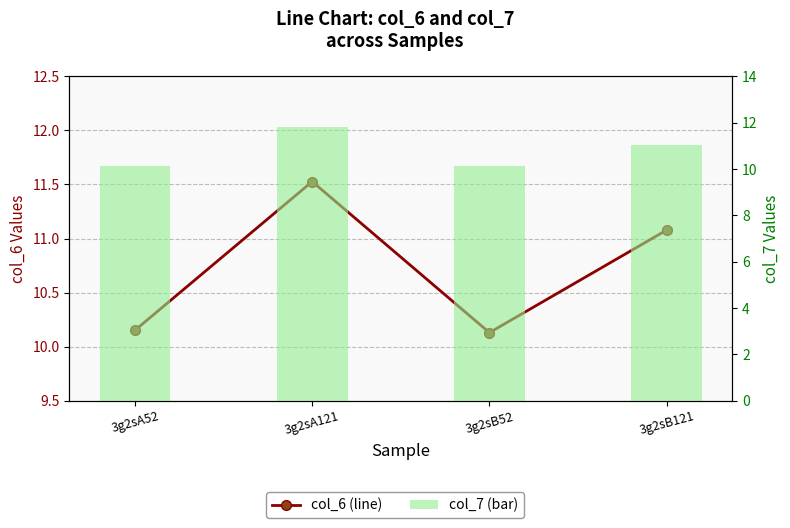

What is the difference between the second highest and minimum values in the col_6 series?

0.9